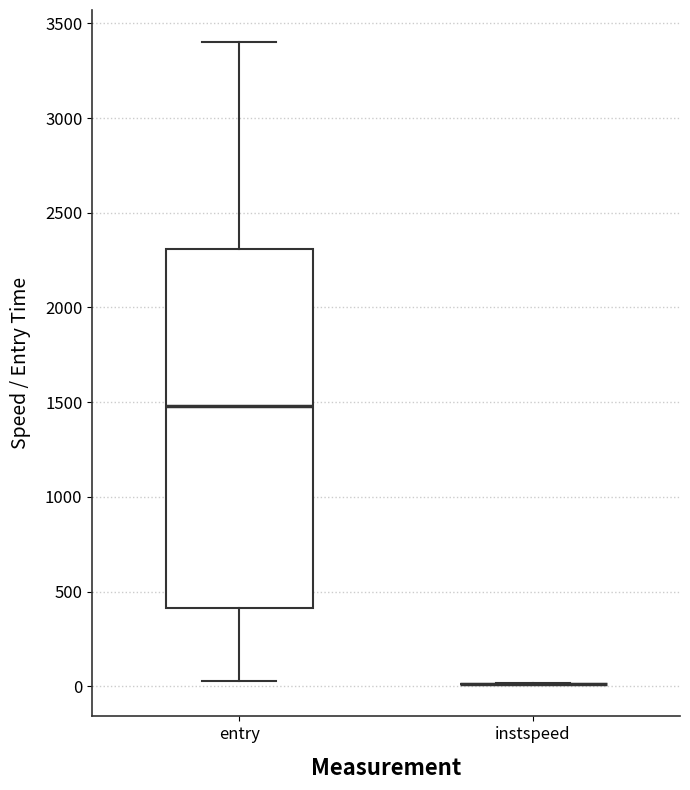

Comparing the boxes themselves (not the whiskers), which one is the tallest?

entry